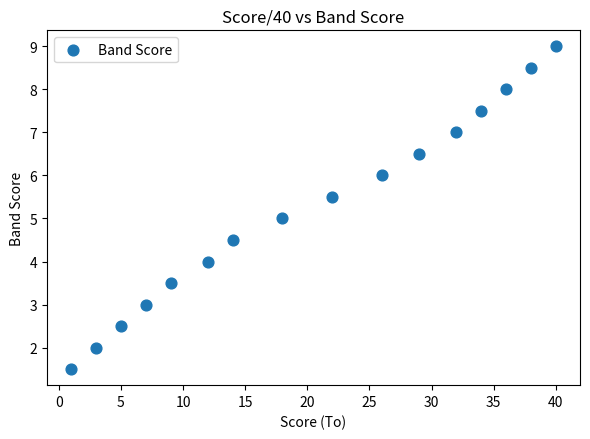

What is the range of Y values (max minus min)?

7.5